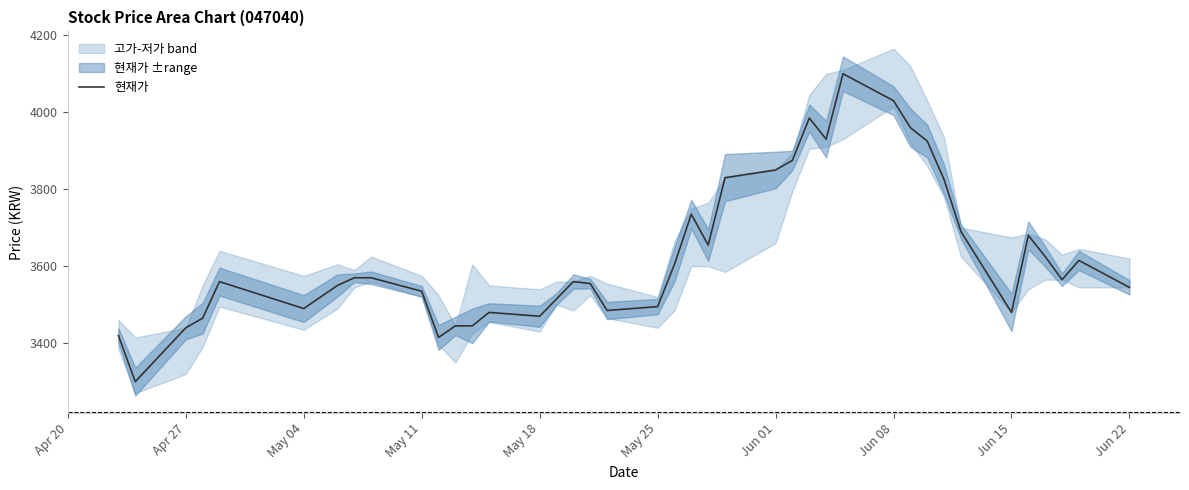

What is the maximum value for 현재가?

4100